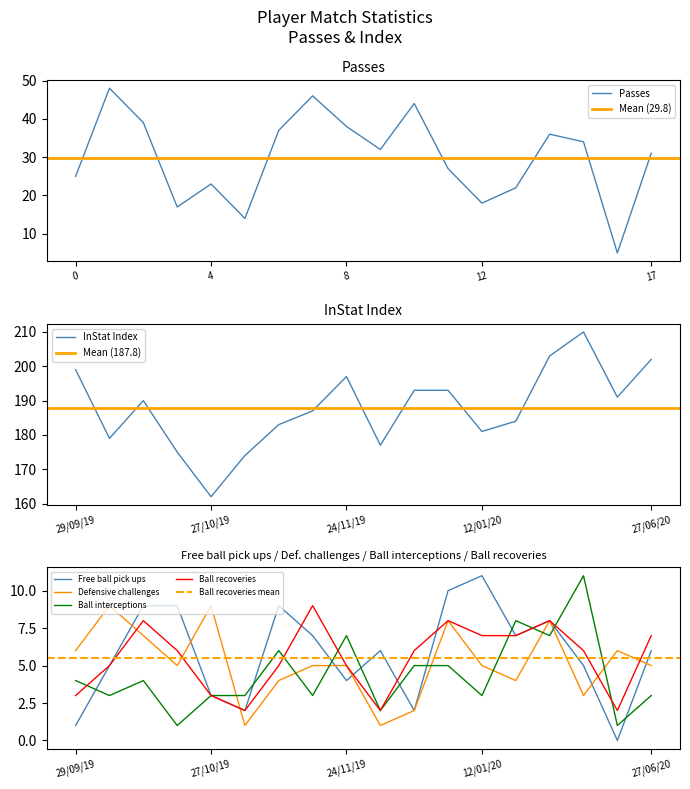

How many values in Free ball pick ups are above zero?

17